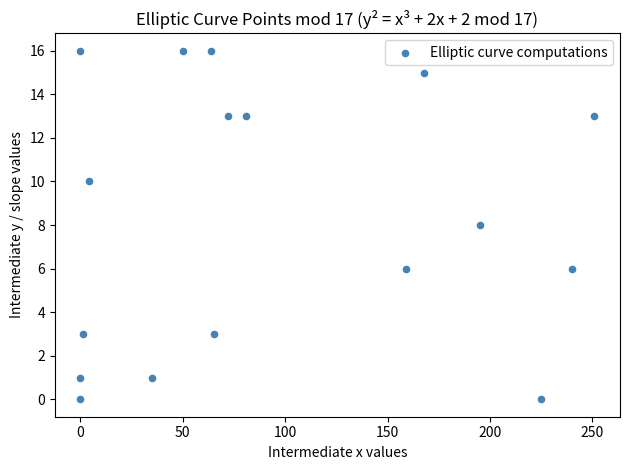

What is the range of Y values (max minus min)?

16